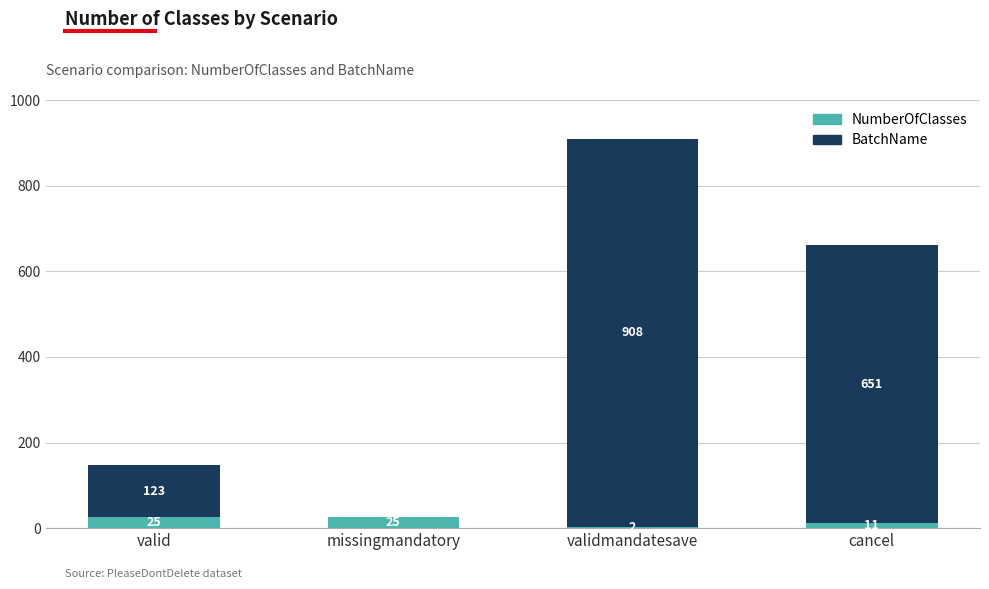

What is the sum of all NumberOfClasses values?

63